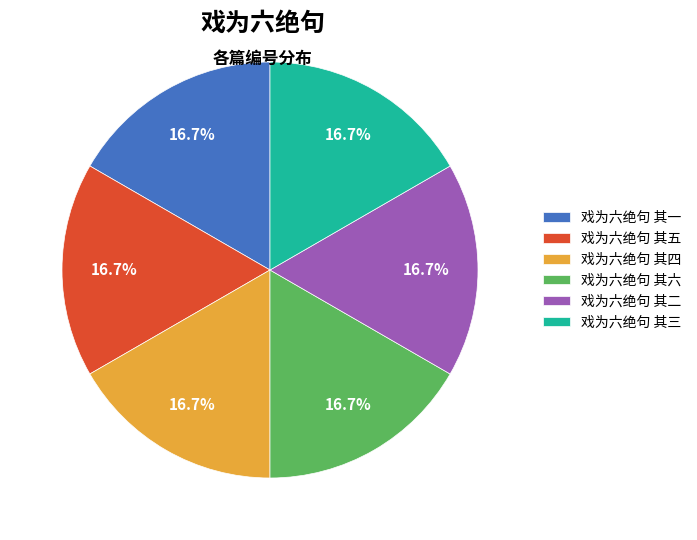

What is the ratio of the value at 戏为六绝句 其二 to the value at 戏为六绝句 其五?

1.0